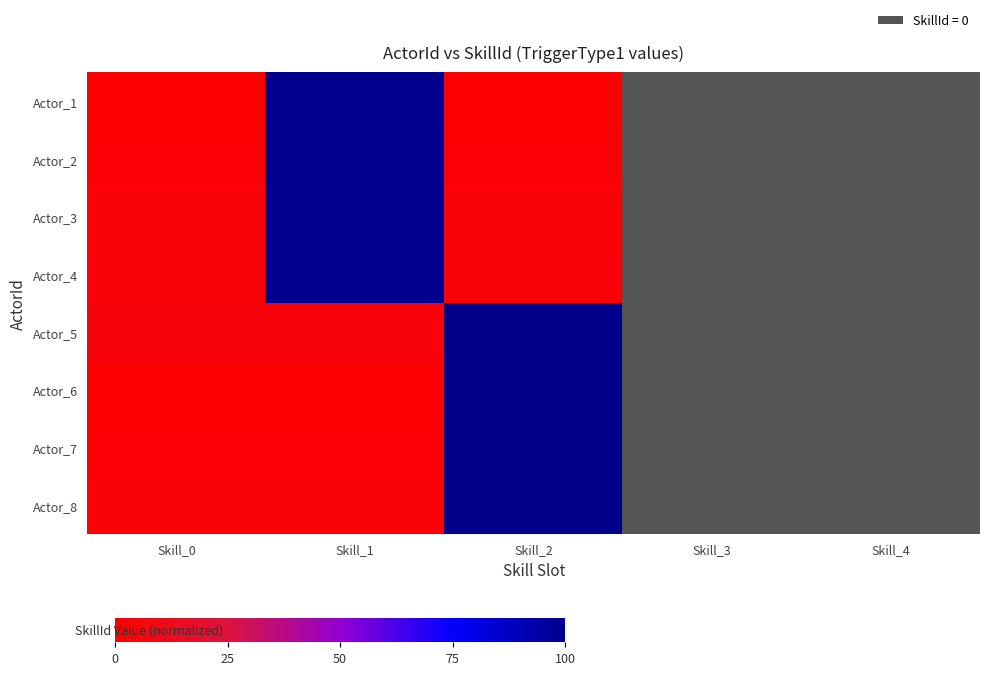

At which category is the sum across all series the highest?

Skill_2